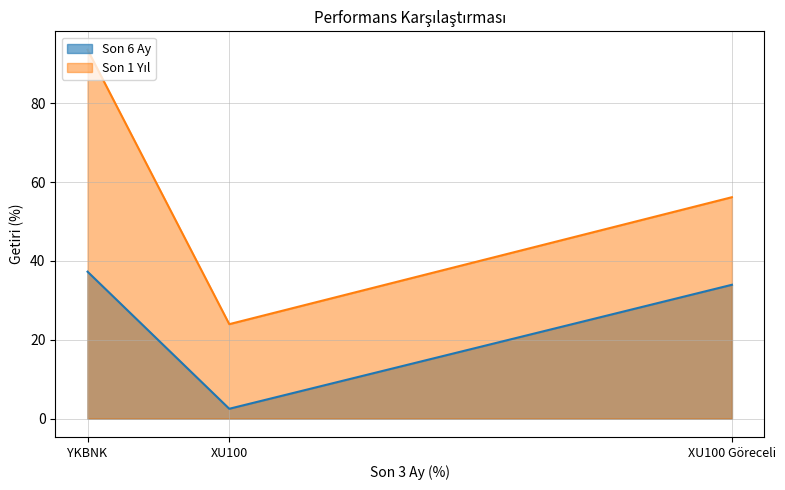

Between YKBNK and XU100 Göreceli, which is larger?

YKBNK